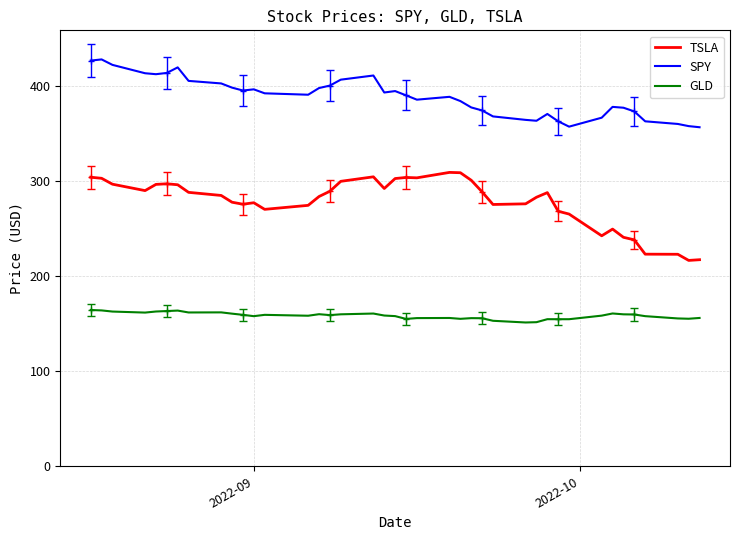

What is the sum of all TSLA values?

11123.3